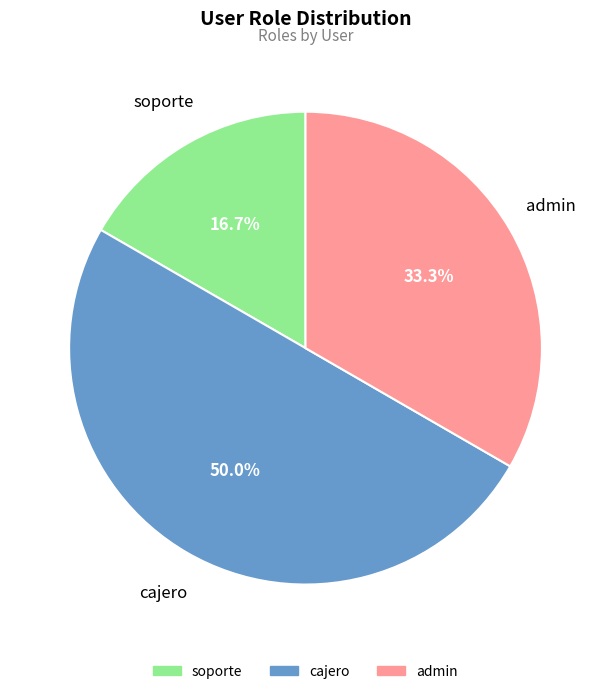

Which category has the biggest portion of the pie?

cajero